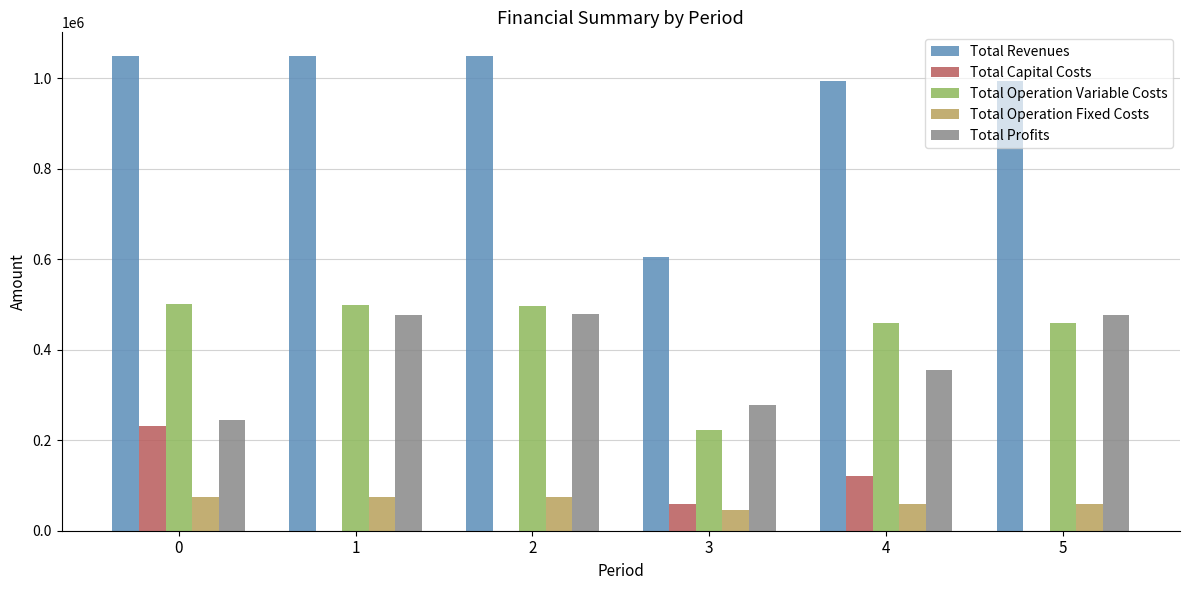

What is the total value across all series at 4?

1988223.2